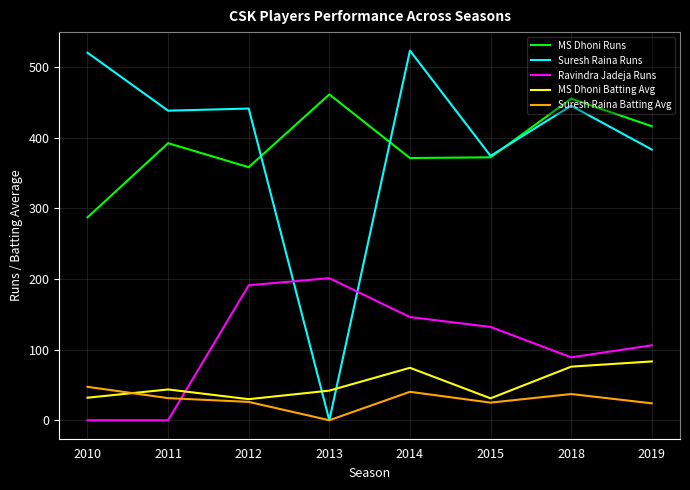

What is the difference between the maximum and minimum values in the Suresh Raina Runs series?

523.0